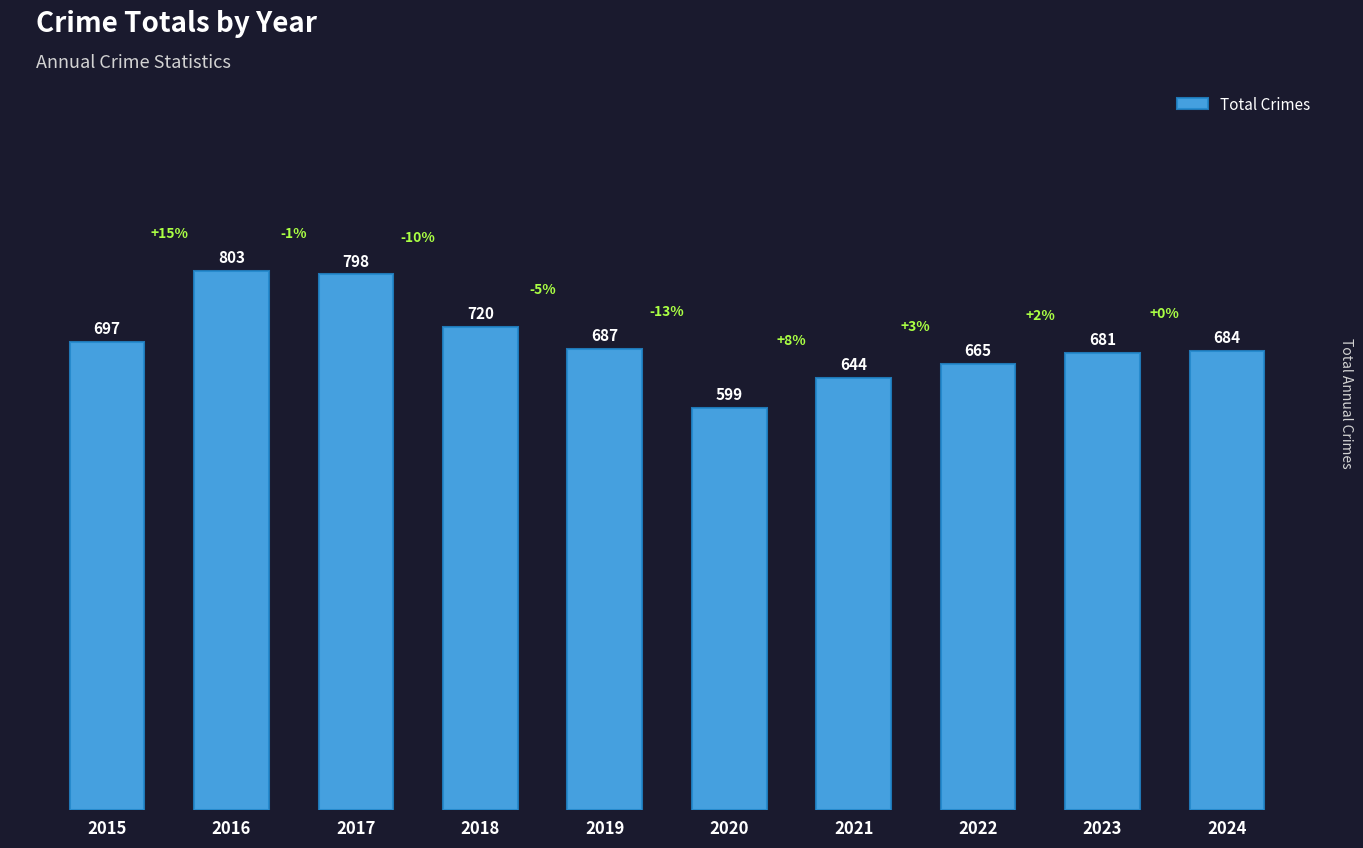

Approximately how many times larger is the value at 2024 compared to 2020?

1.1